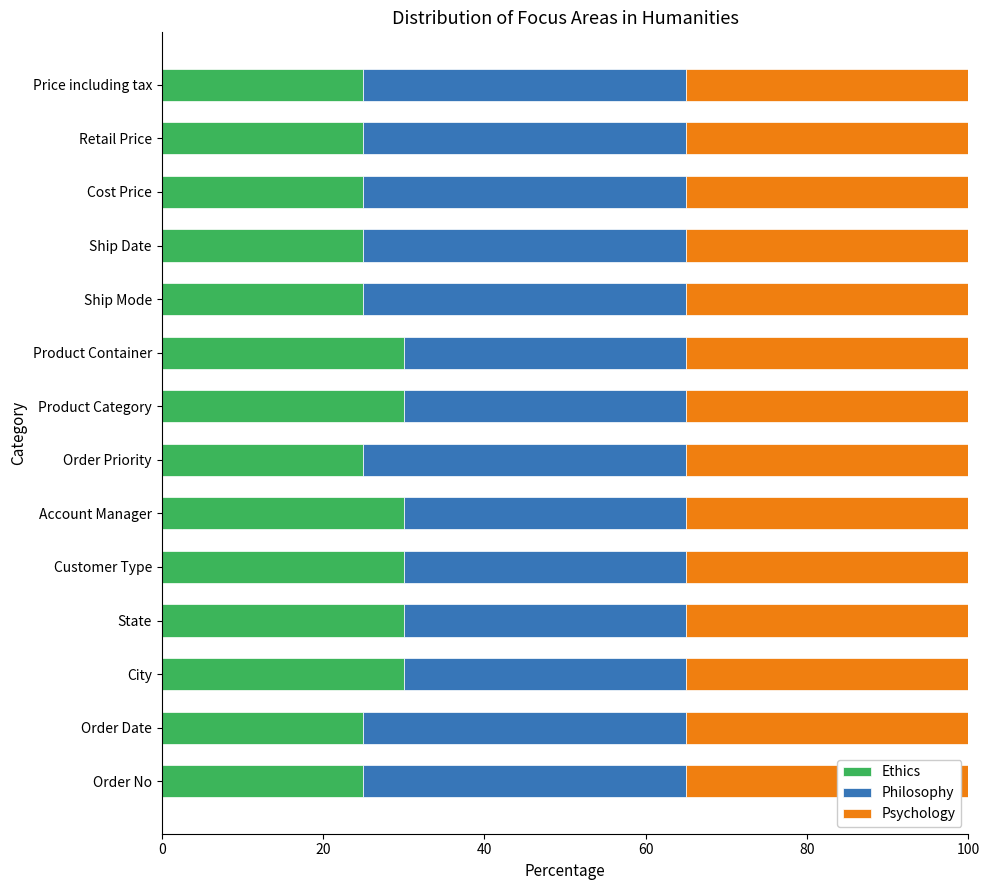

The value of Ethics at Order Date is 25. True or false?

True